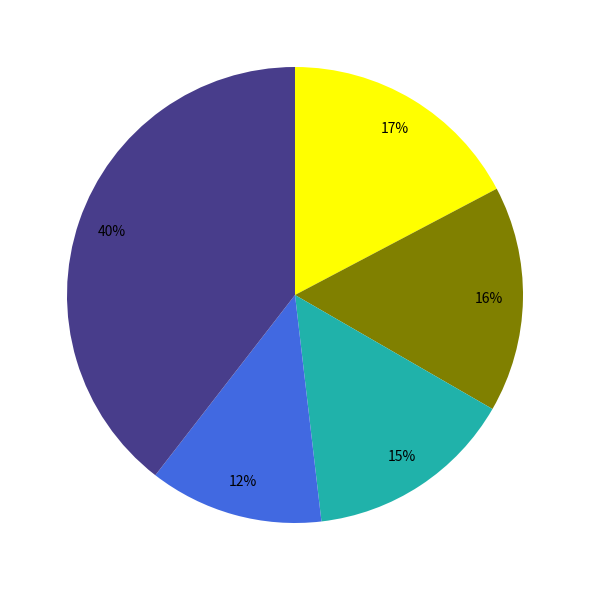

To the nearest percent, what is the average slice percentage?

20%